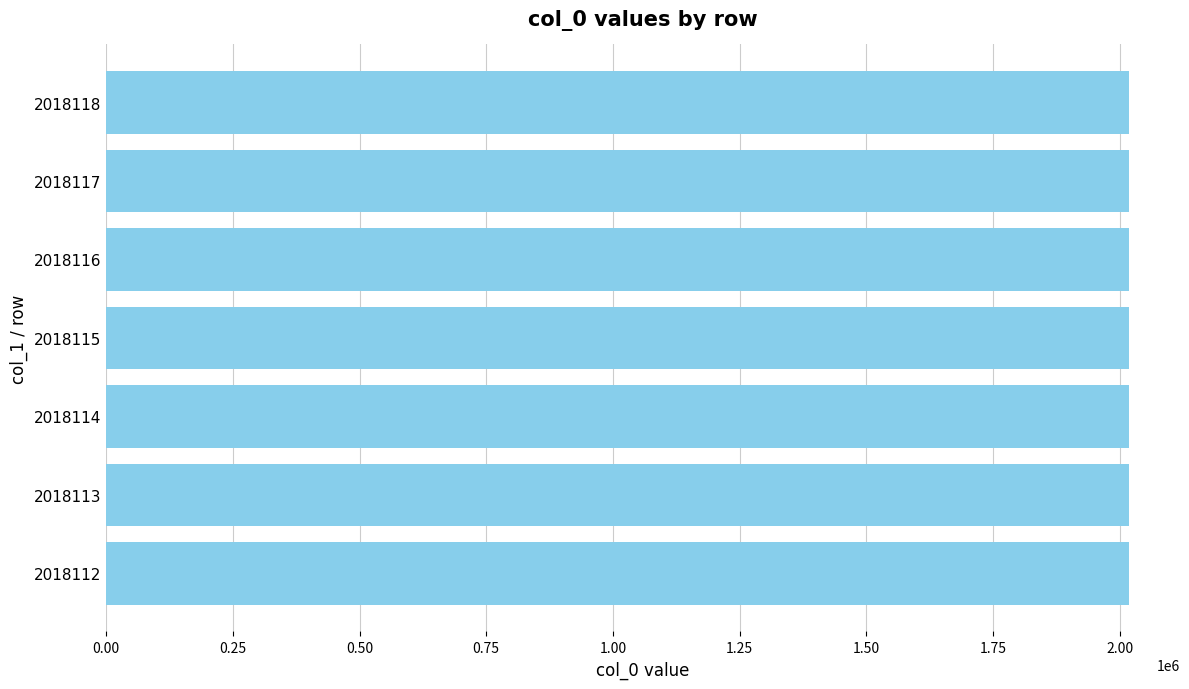

How many values are between 2018113 and 2018117?

5